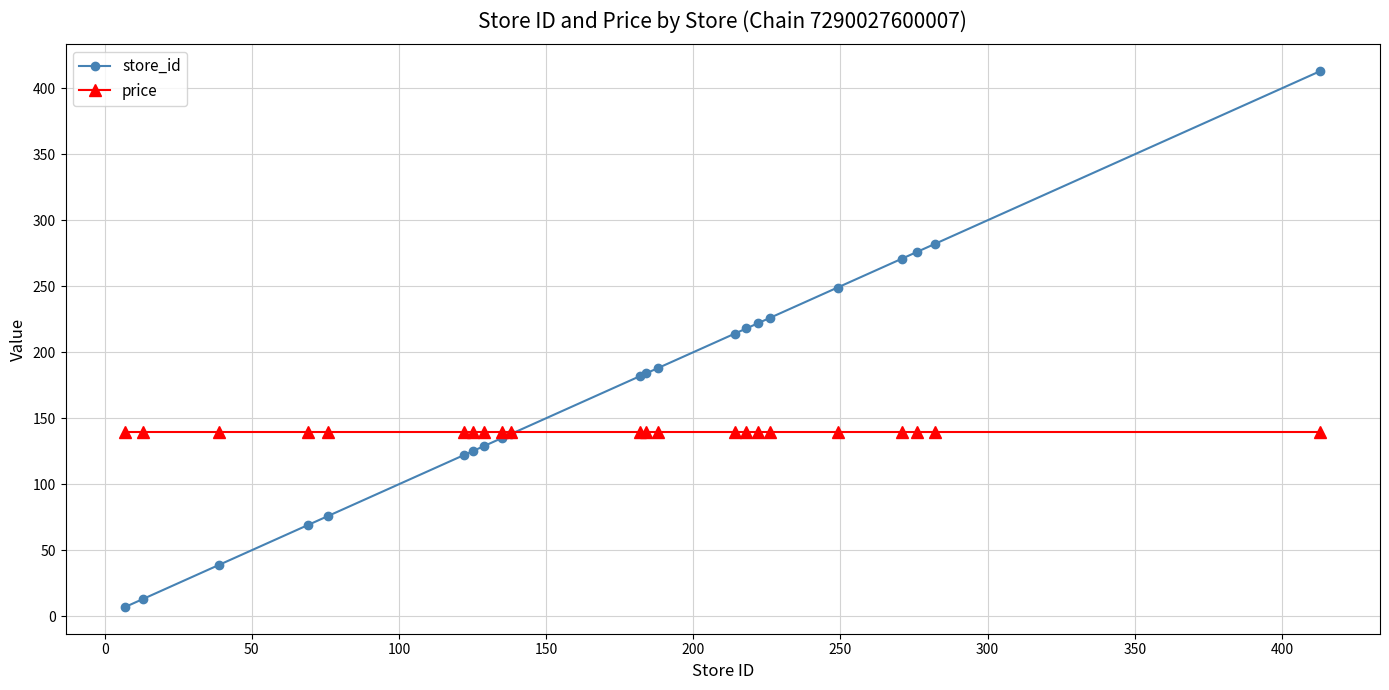

True or false: store_id and price cross at least once.

True